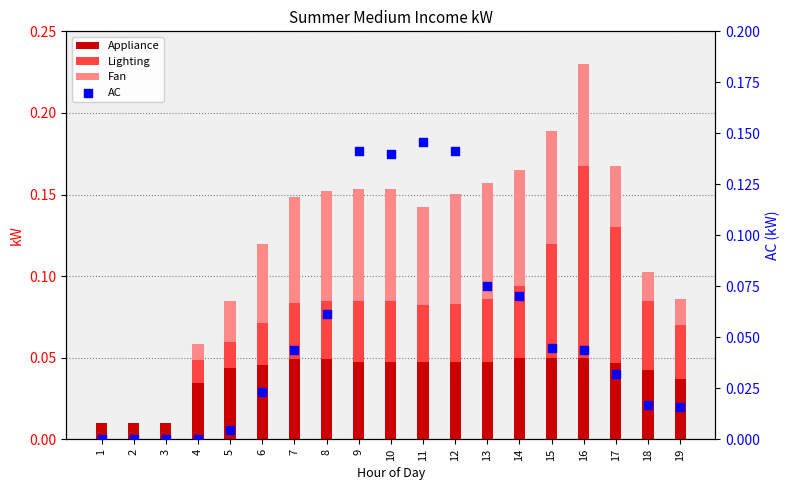

Is the value of Appliance at 9 greater than the value of AC at 19?

Yes